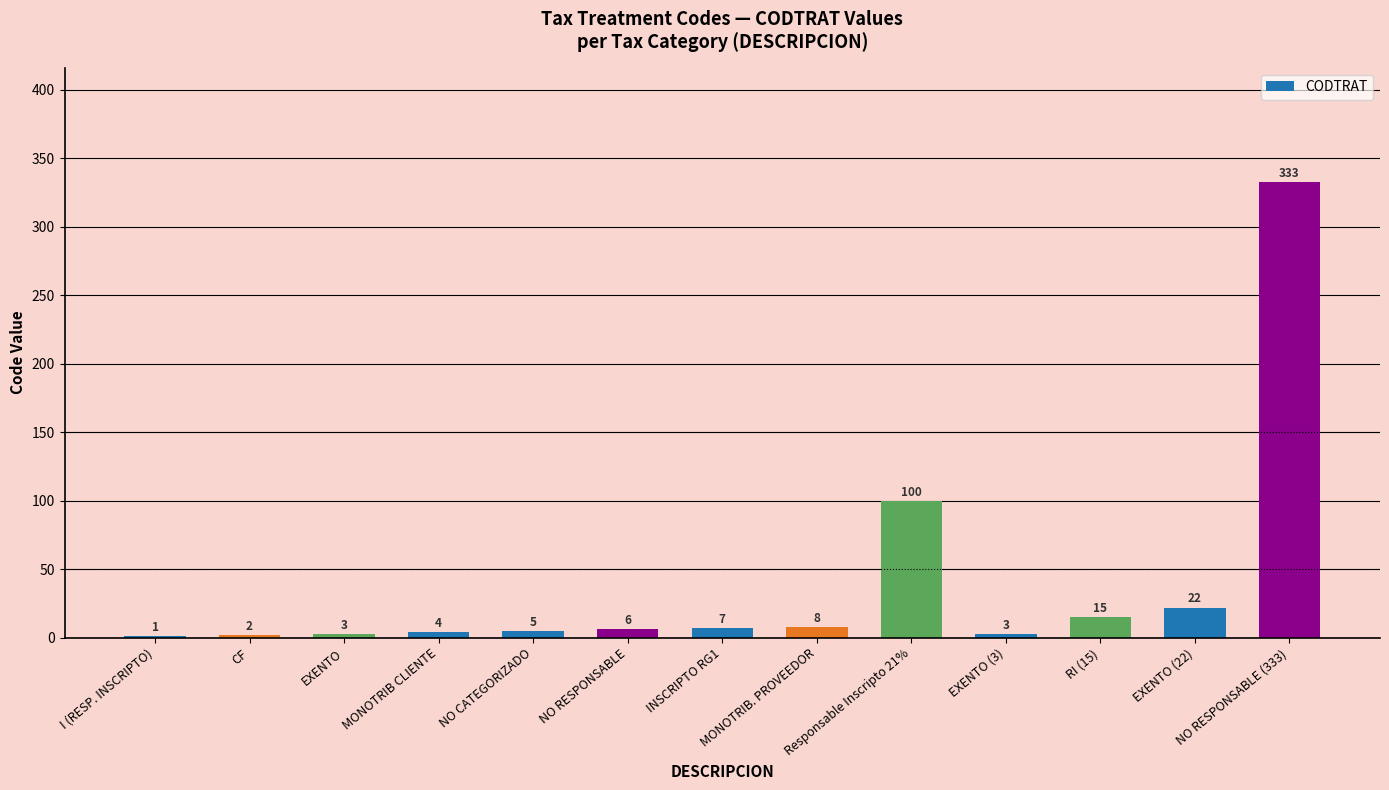

Is it true that the value at CF is 2?

True